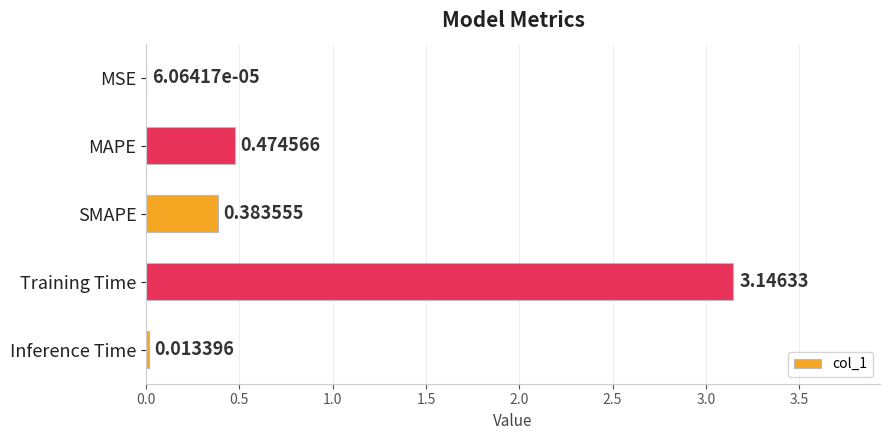

What is the sum of all values?

4.0